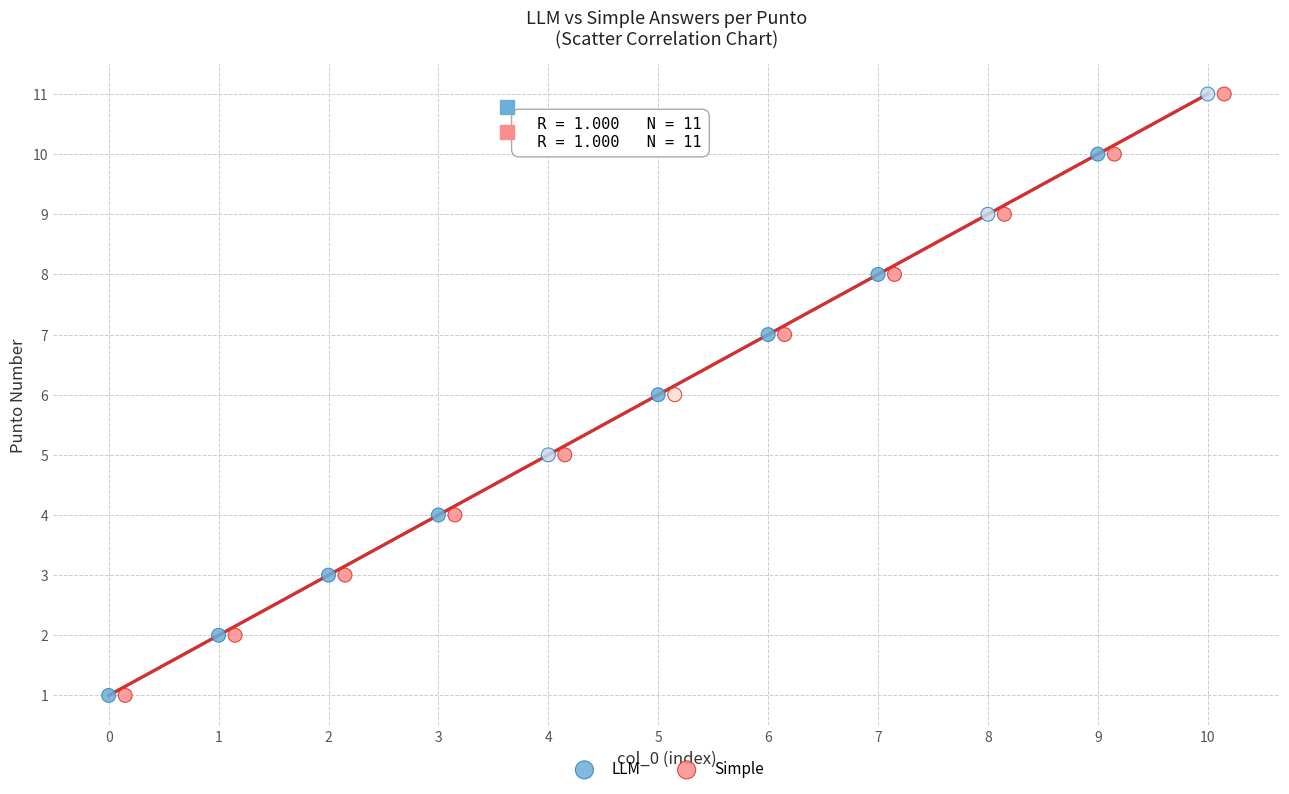

What are all the series names shown in the legend?

LLM, Simple